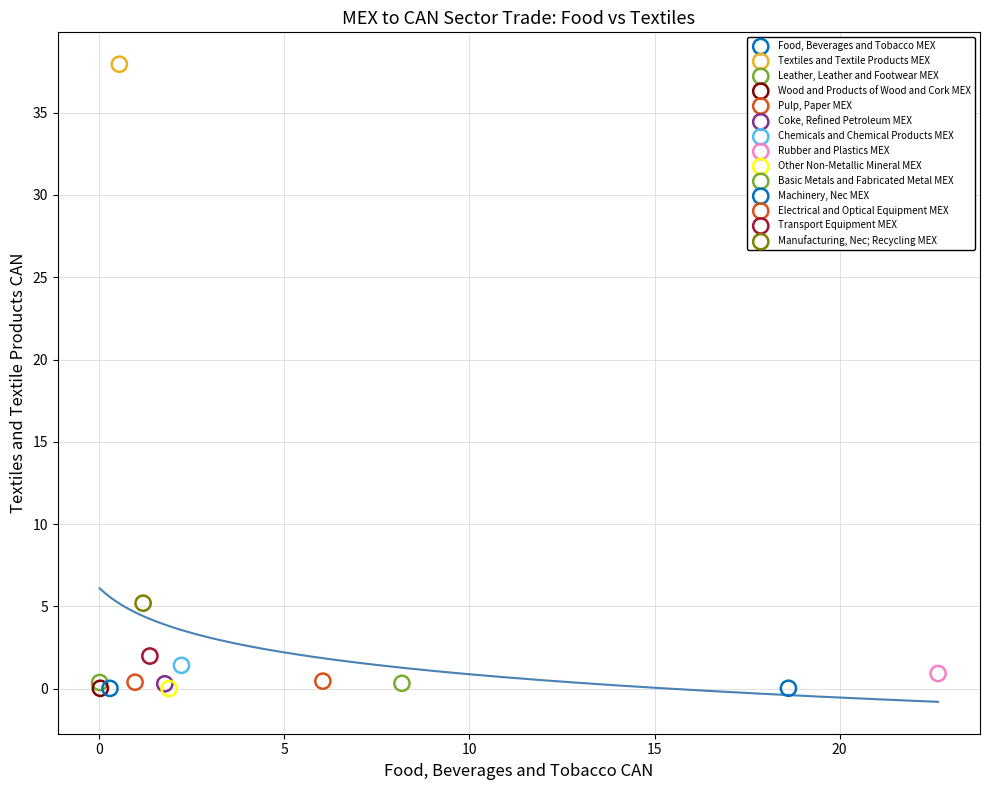

What are all the series names shown in the legend?

Food, Beverages and Tobacco MEX, Textiles and Textile Products MEX, Leather, Leather and Footwear MEX, Wood and Products of Wood and Cork MEX, Pulp, Paper MEX, Coke, Refined Petroleum MEX, Chemicals and Chemical Products MEX, Rubber and Plastics MEX, Other Non-Metallic Mineral MEX, Basic Metals and Fabricated Metal MEX, Machinery, Nec MEX, Electrical and Optical Equipment MEX, Transport Equipment MEX, Manufacturing, Nec; Recycling MEX